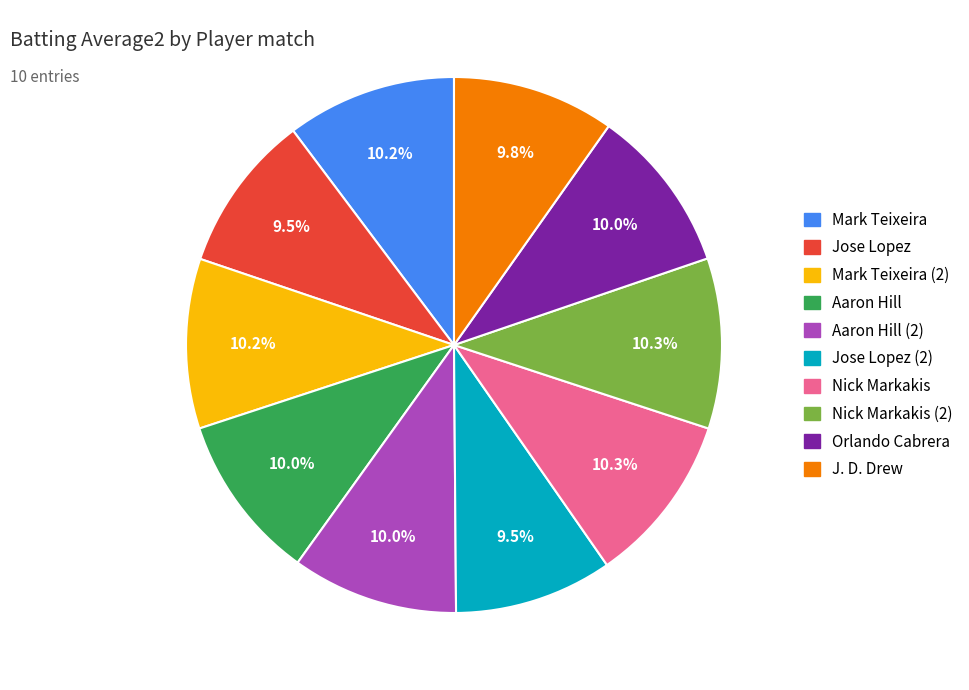

Does any single category account for the majority?

No